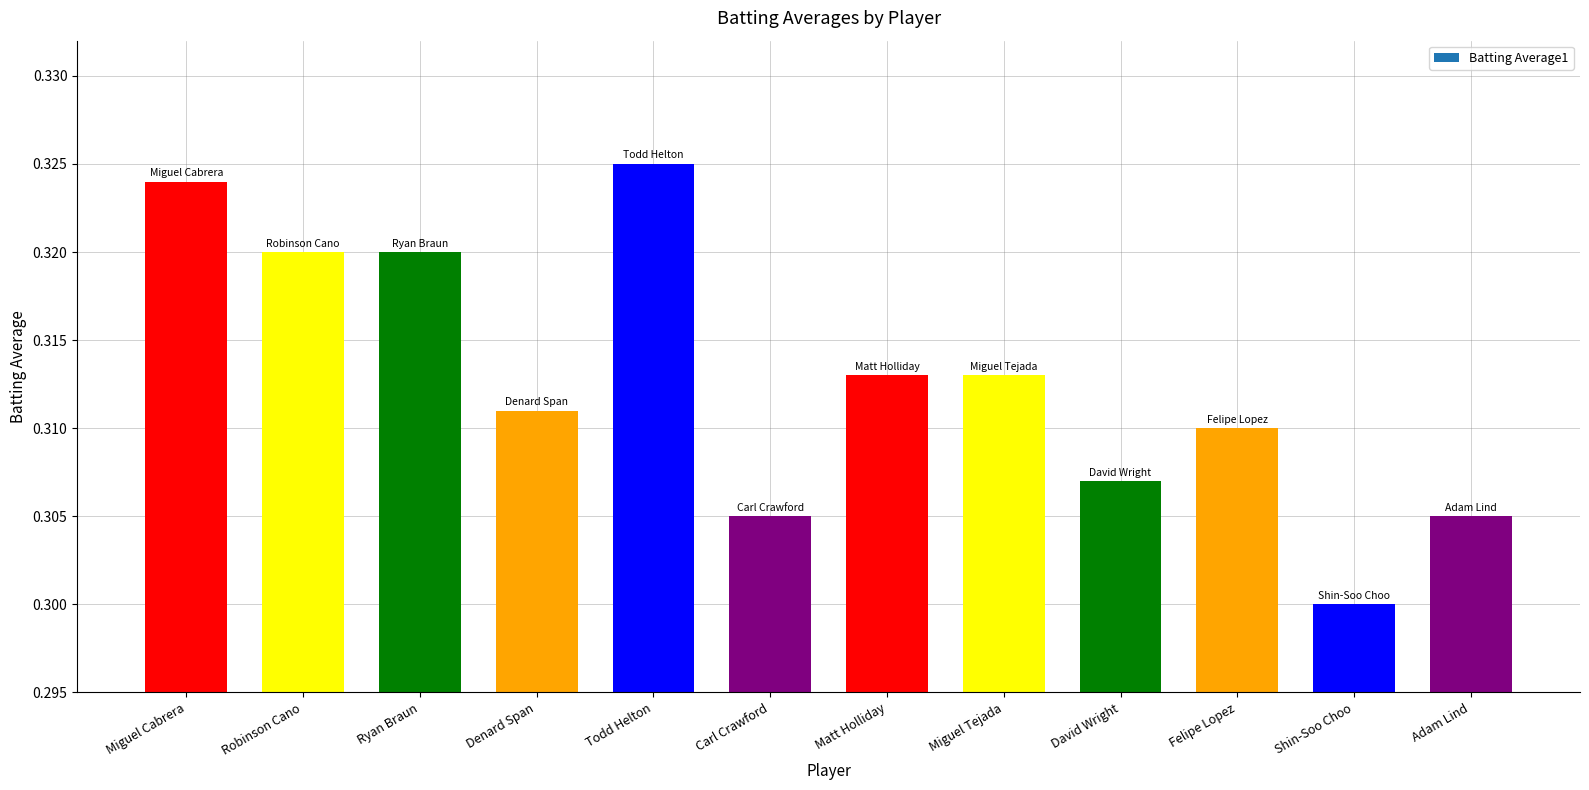

Count the values in the range 0 to 1.

12